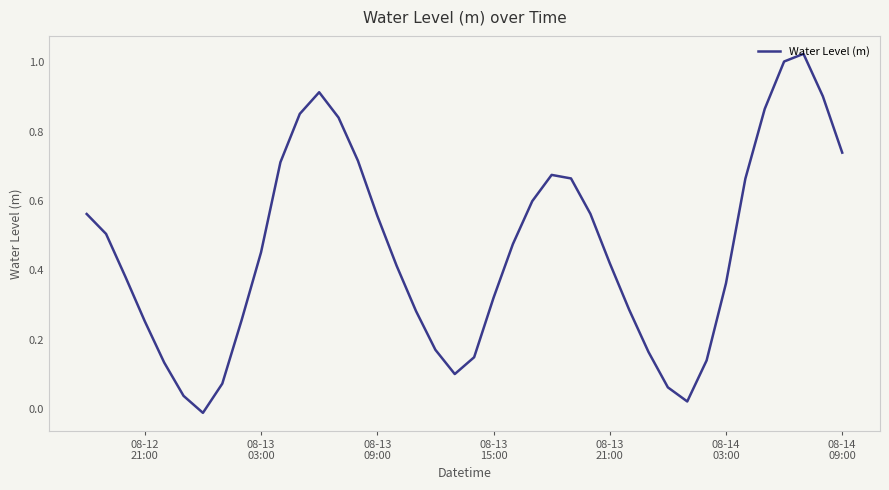

What is the difference between the maximum and second lowest values?

1.0